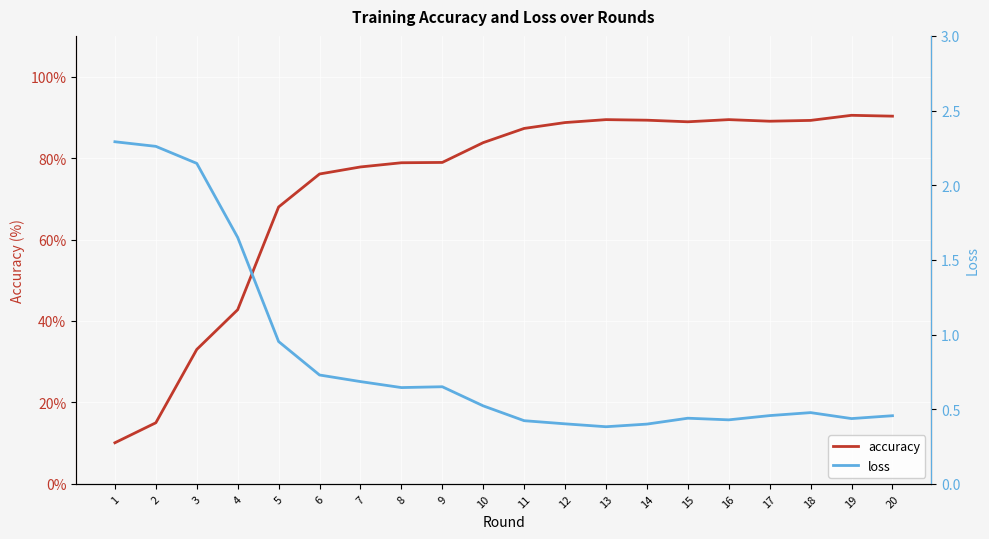

What is the value of the accuracy point at the 13th from the left?

89.4